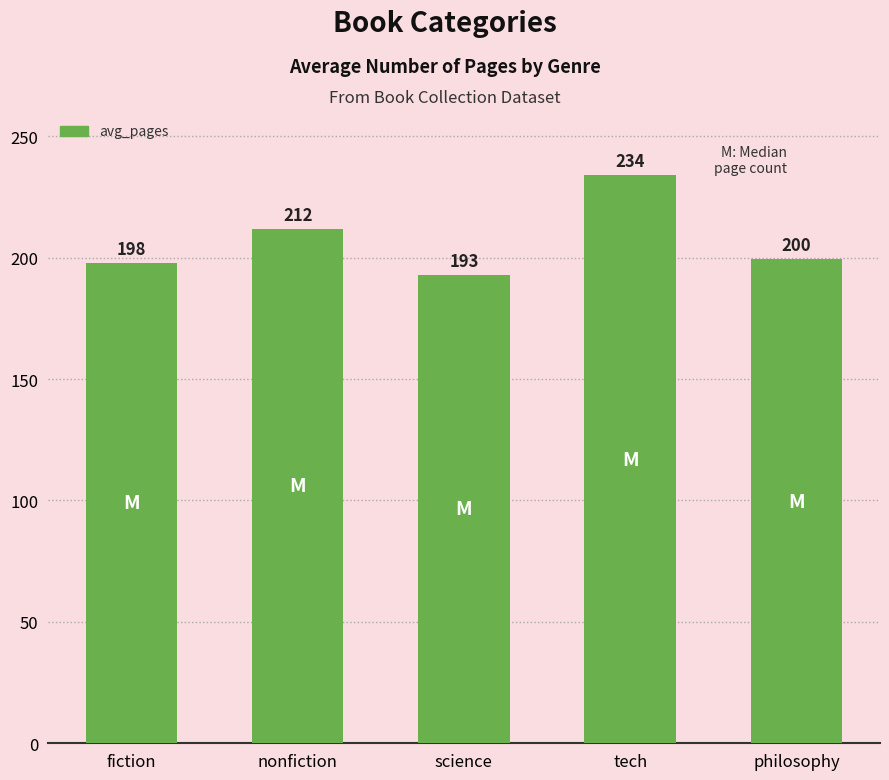

The chart shows a value of 75.2 at fiction. True or false?

False